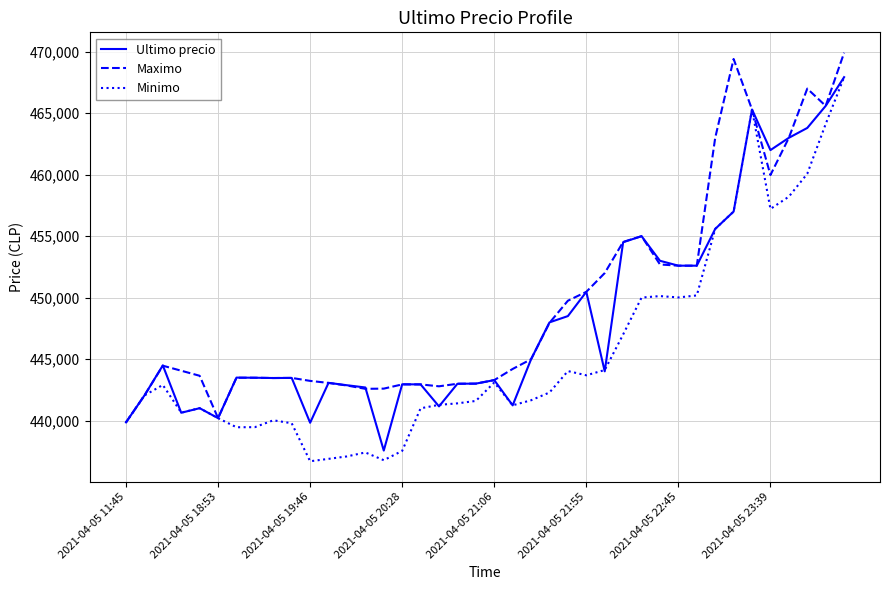

Which series has the largest range (max minus min)?

Minimo